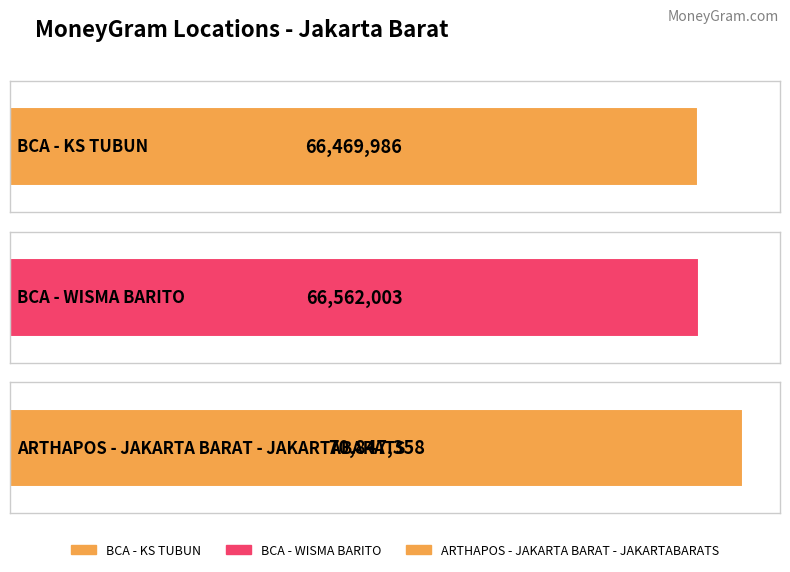

What is the maximum value shown in the chart?

70847358